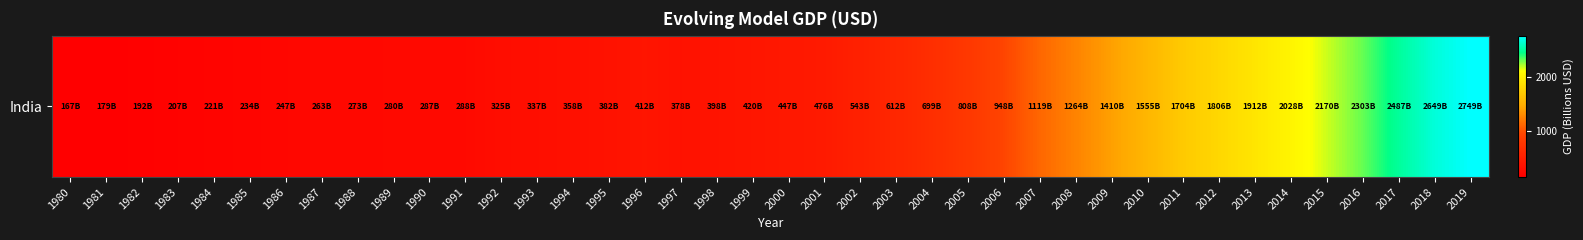

Where does the data first go above 446?

2000